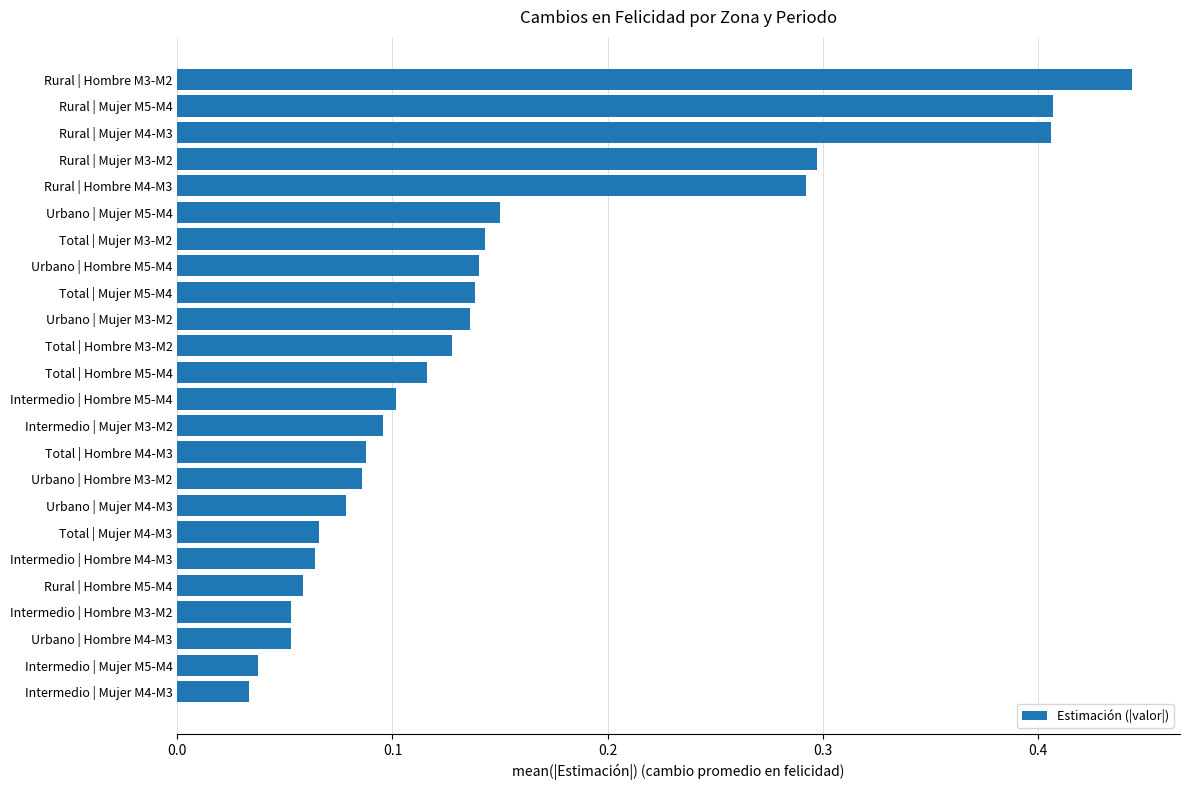

Between Rural | Hombre M4-M3 and Rural | Hombre M5-M4, which is larger?

Rural | Hombre M4-M3